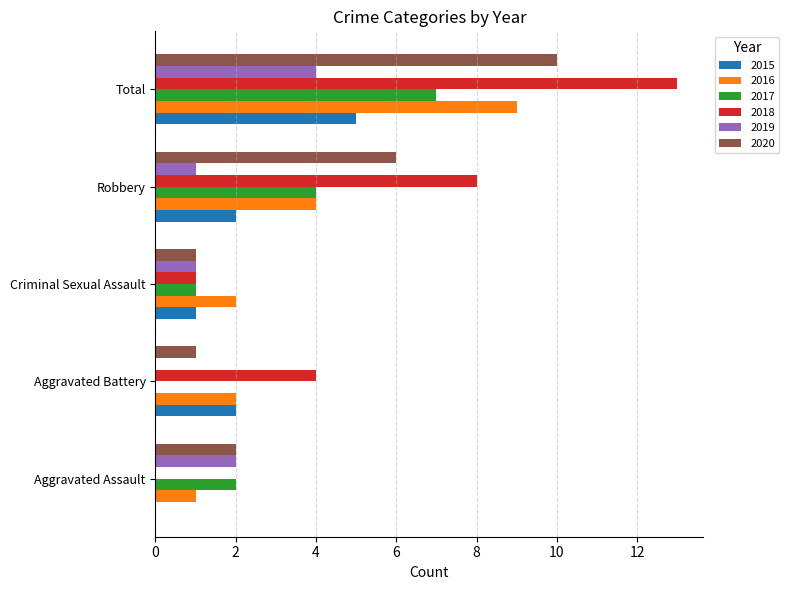

At which label does 2020 reach its peak?

Total